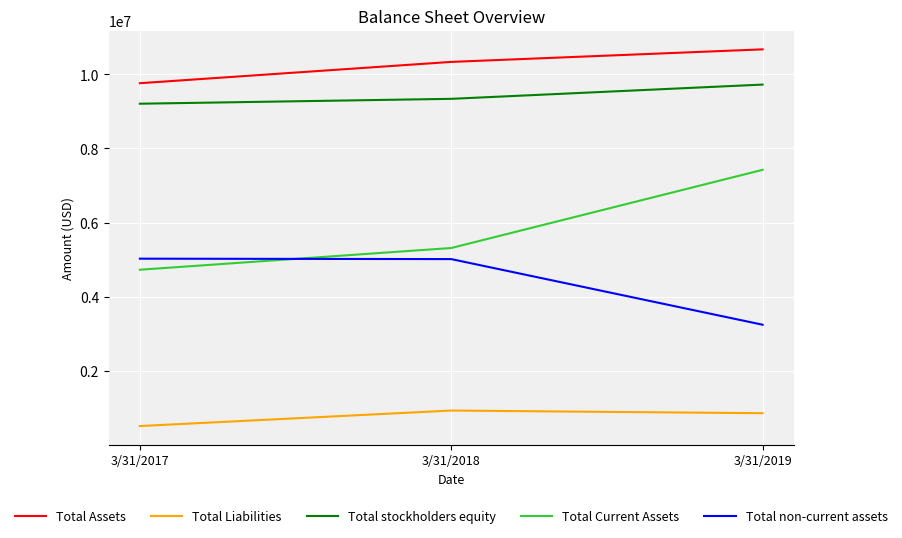

List the series in order of their peak value, highest first.

Total Assets, Total stockholders equity, Total Current Assets, Total non-current assets, Total Liabilities